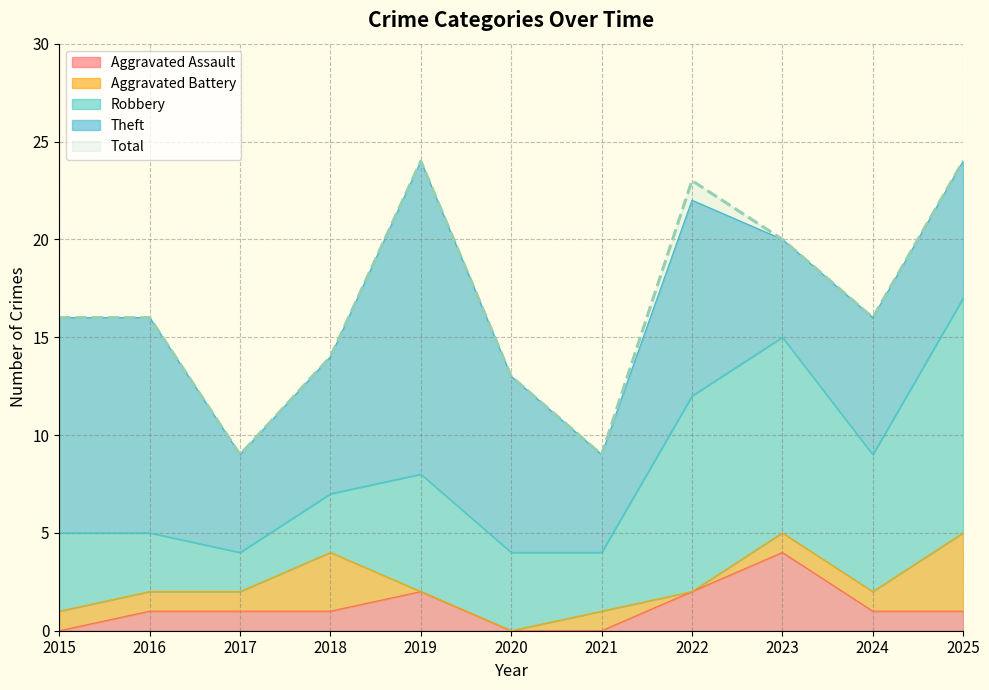

The Robbery series shows 10 at 2023. True or false?

True